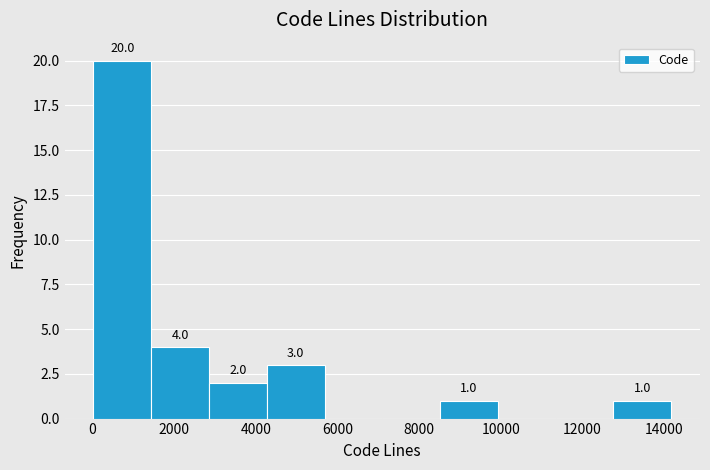

Which range on the x-axis has the tallest bar?

0 to 1400